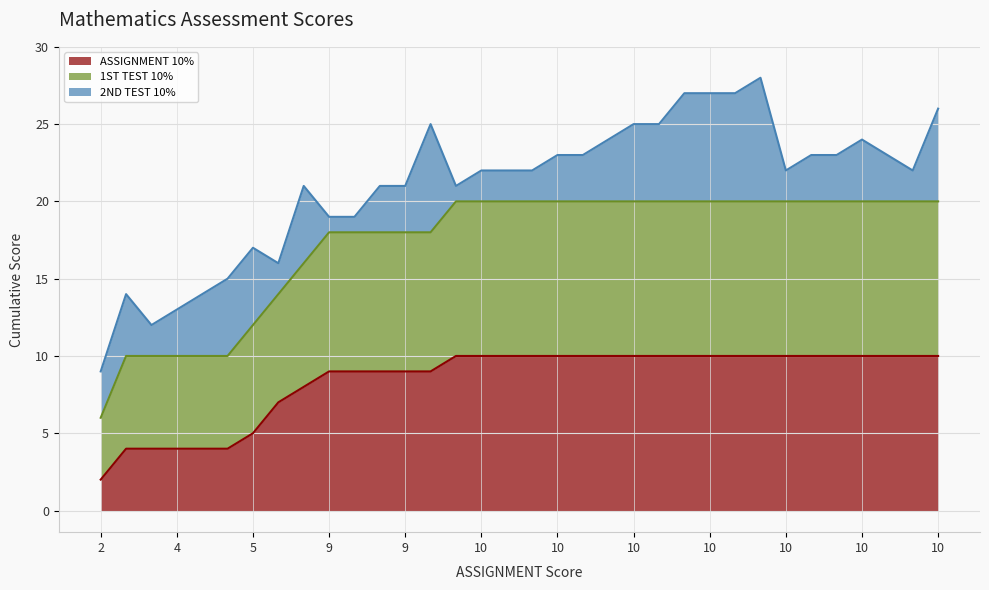

True or false: 1ST TEST 10% and ASSIGNMENT 10% cross at least once.

False